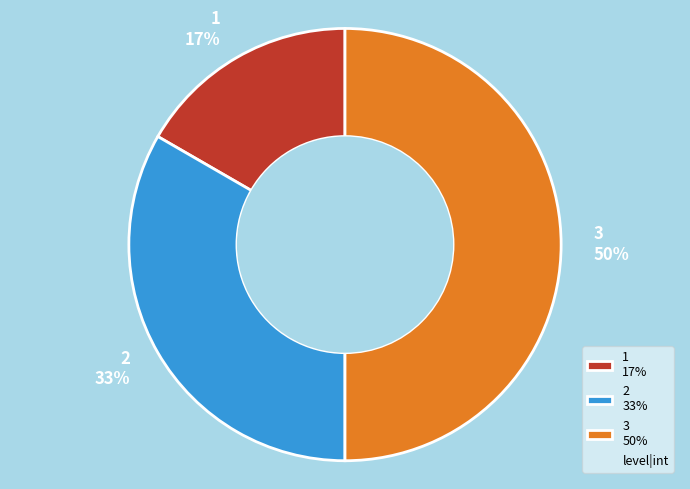

How many slices are in this pie chart?

3